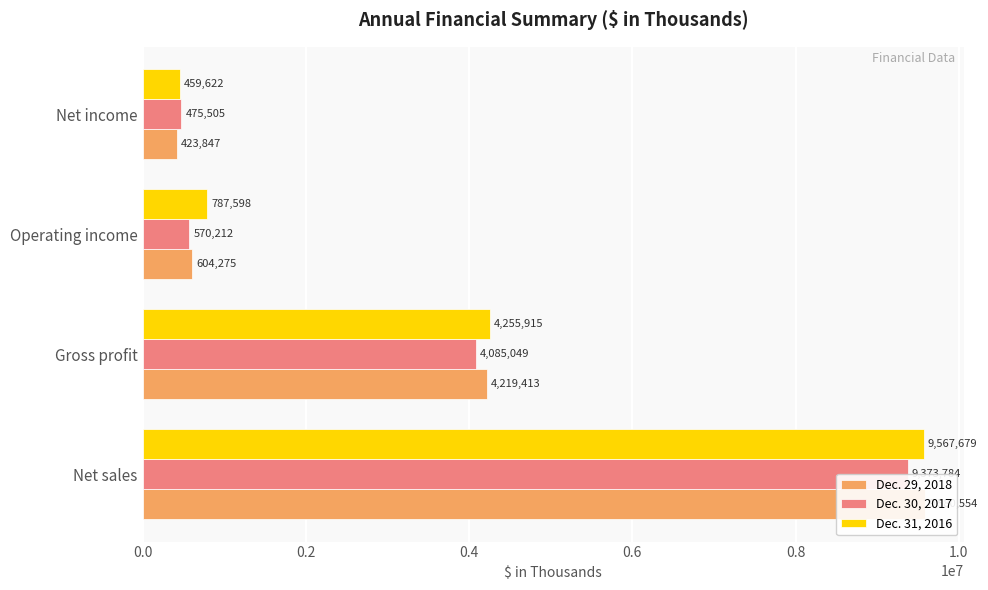

What is the sum of all Dec. 29, 2018 values?

14828089